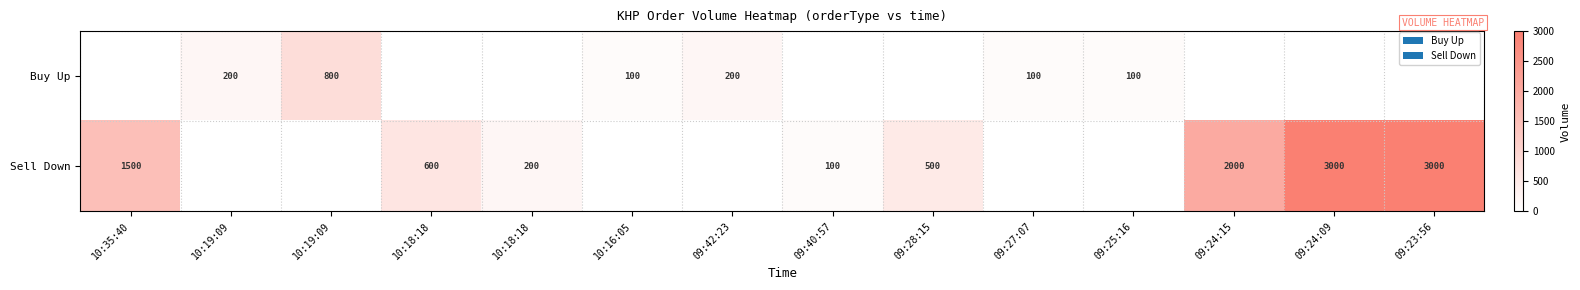

How many data points does each series have?

14